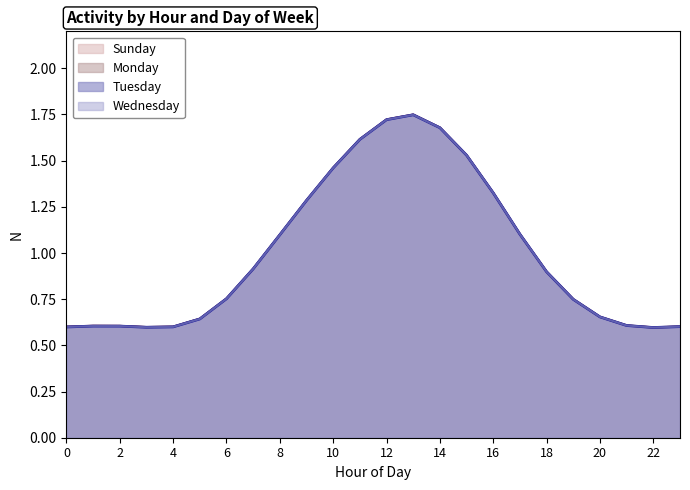

At how many categories does at least one series exceed 0?

24